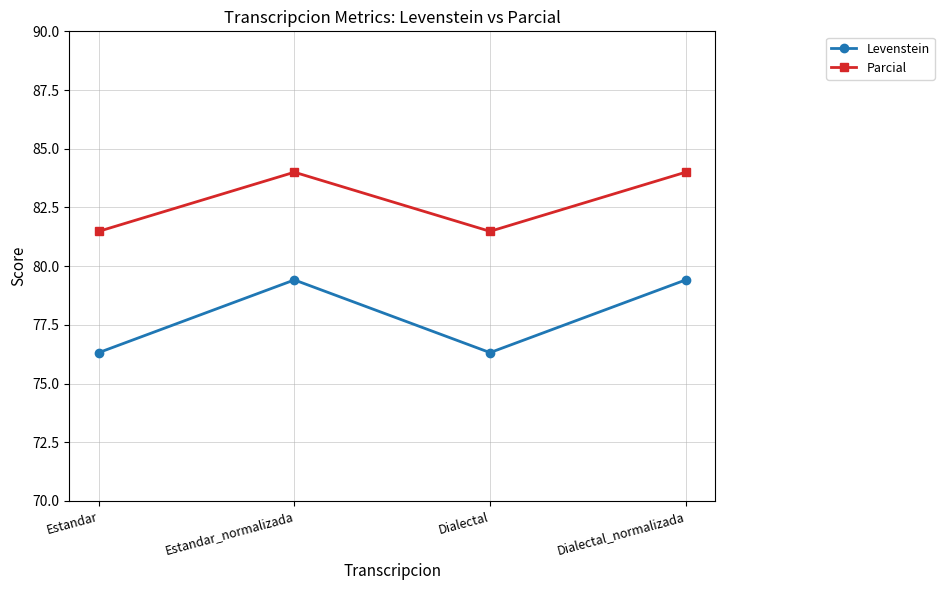

What is the value of the Parcial point at the 3rd from the left?

81.5